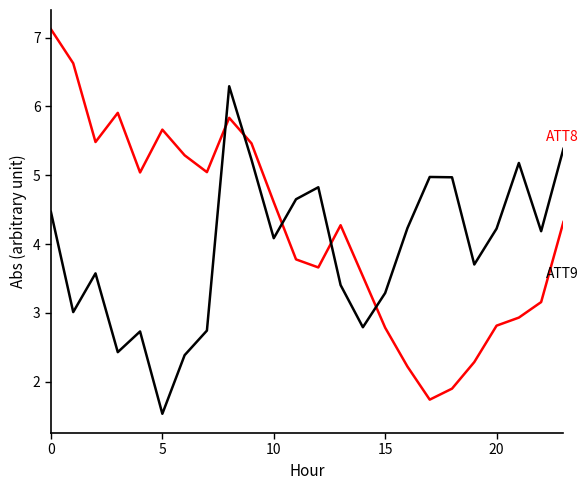

Count the number of data series in this chart.

2